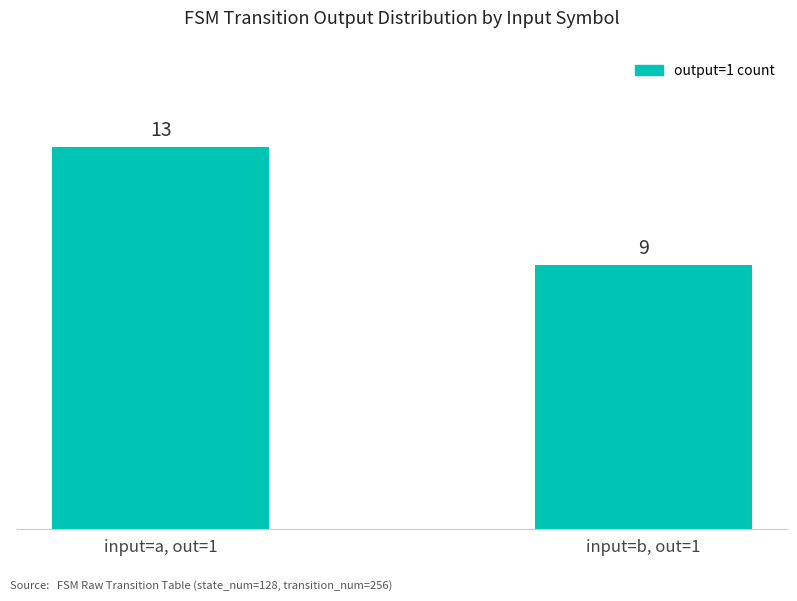

Which has a higher value, input=a, out=1 or input=b, out=1?

input=a, out=1